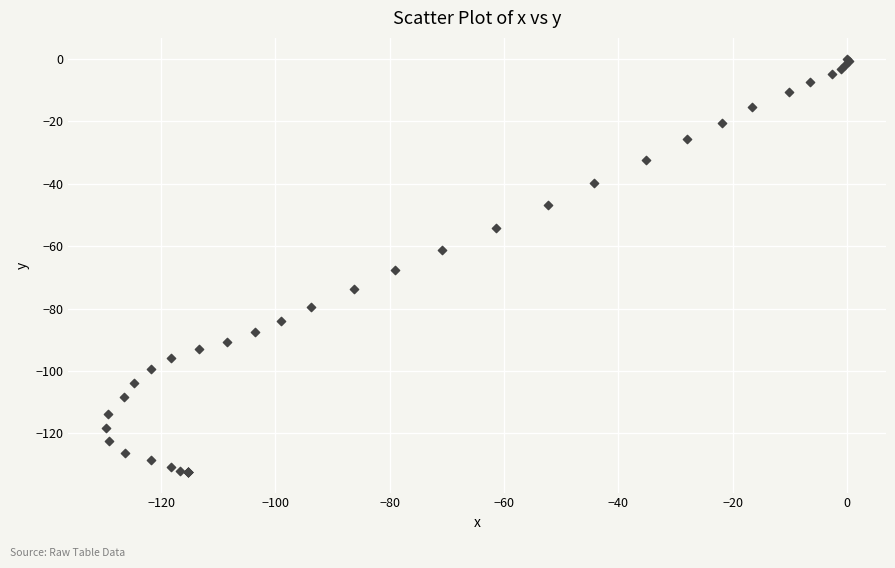

What Y value in the scatter plot is closest to -66?

-67.7